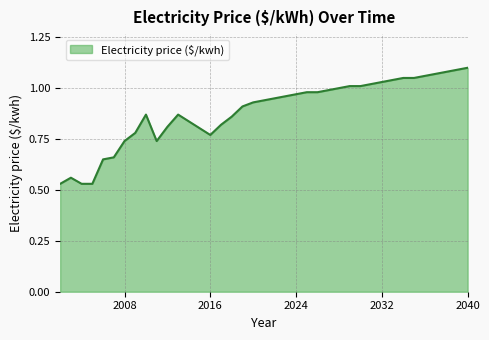

At which category does the chart reach its peak across all series?

2040